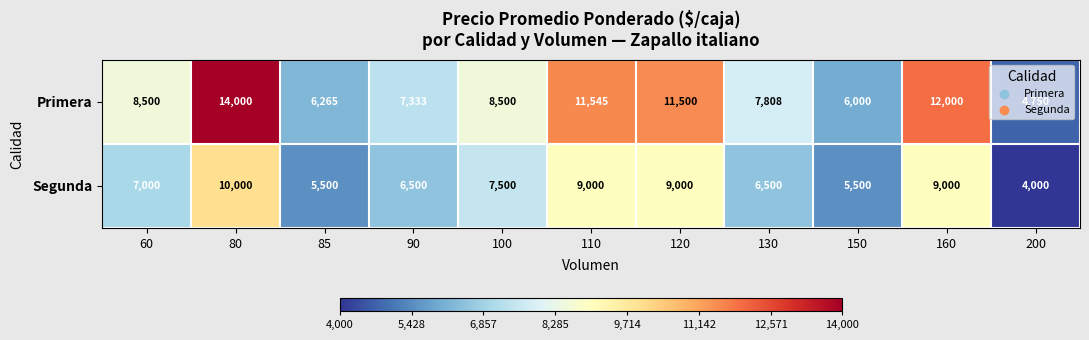

The Segunda series shows 6500 at 130. True or false?

True